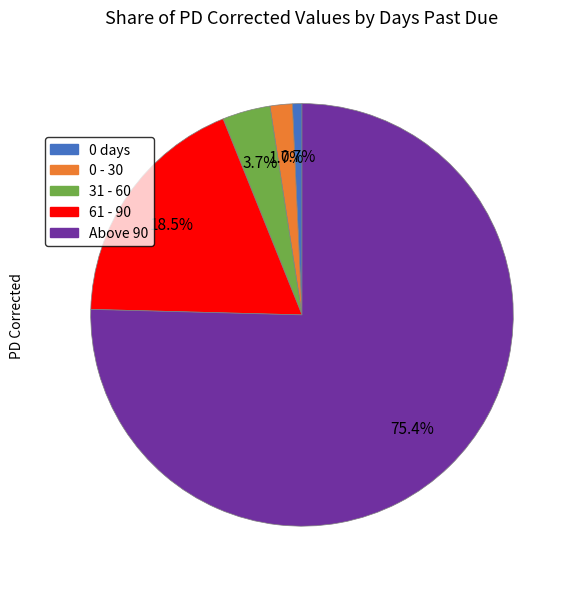

What percentage is the 0 days slice, to the nearest percent?

1%